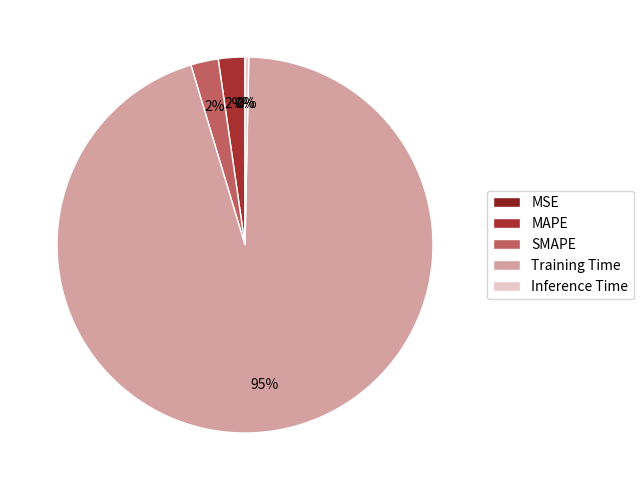

To the nearest percent, what is the average slice percentage?

20%